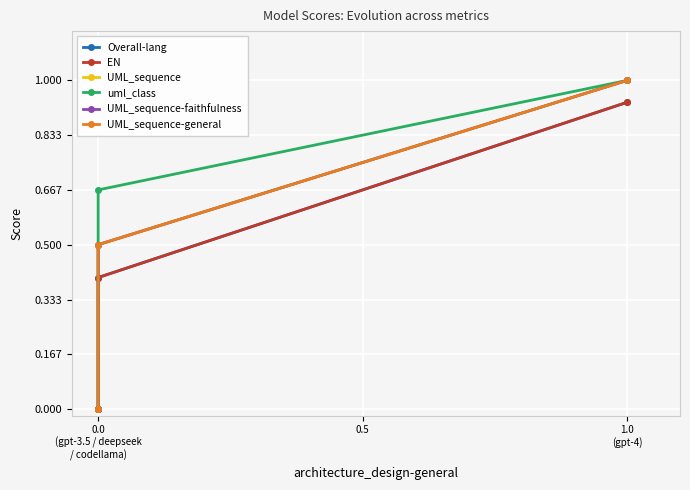

What is the difference between the maximum and second lowest values in the uml_class series?

1.0